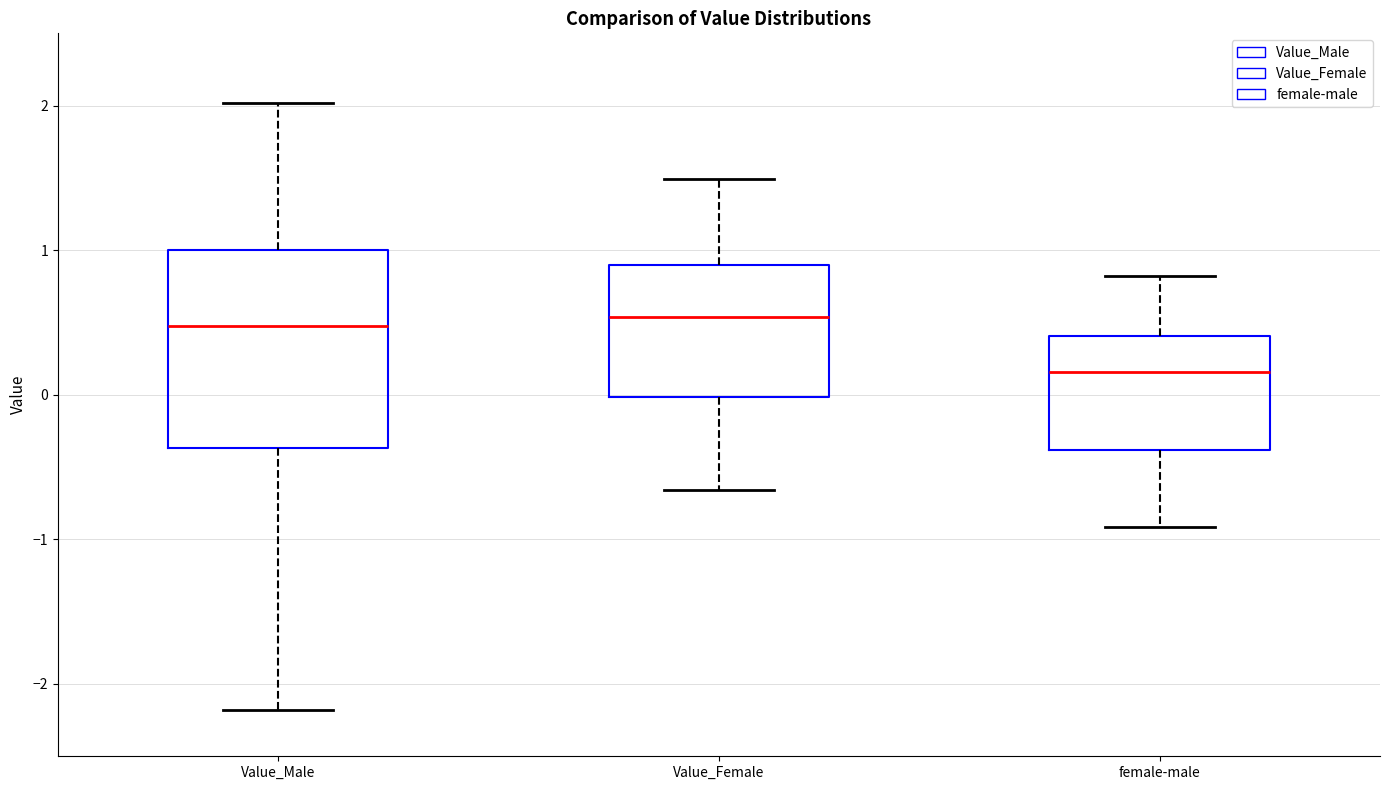

Reading left to right, transcribe this box plot: for each box, give where its median line is, the range the box spans, and where its two whiskers end, as read against the y-axis. The values are not printed on the chart, so give them approximately, as read against the axis.

Value_Male: median 0.5, box -0.4 to 1.0, whiskers -2.2 to 2.0
Value_Female: median 0.5, box 0.0 to 0.9, whiskers -0.7 to 1.5
female-male: median 0.2, box -0.4 to 0.4, whiskers -0.9 to 0.8